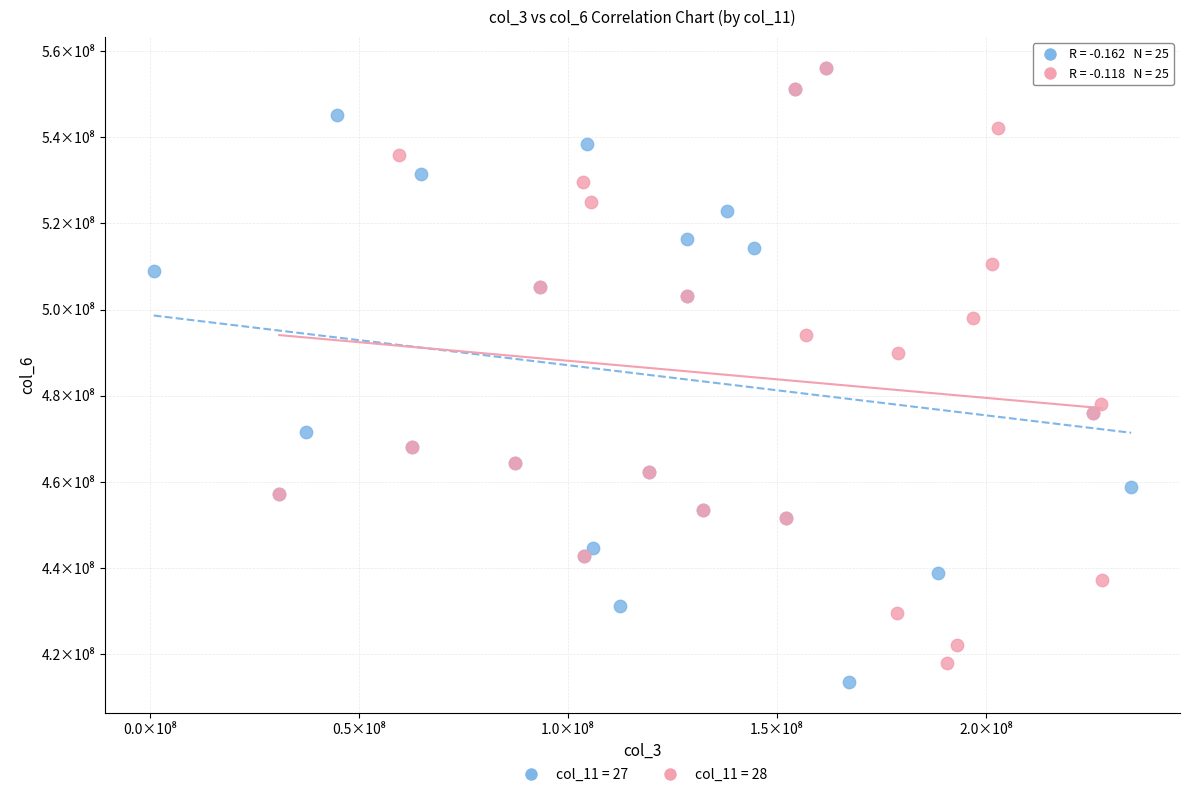

What are all the series names shown in the legend?

col_11 = 27, col_11 = 28